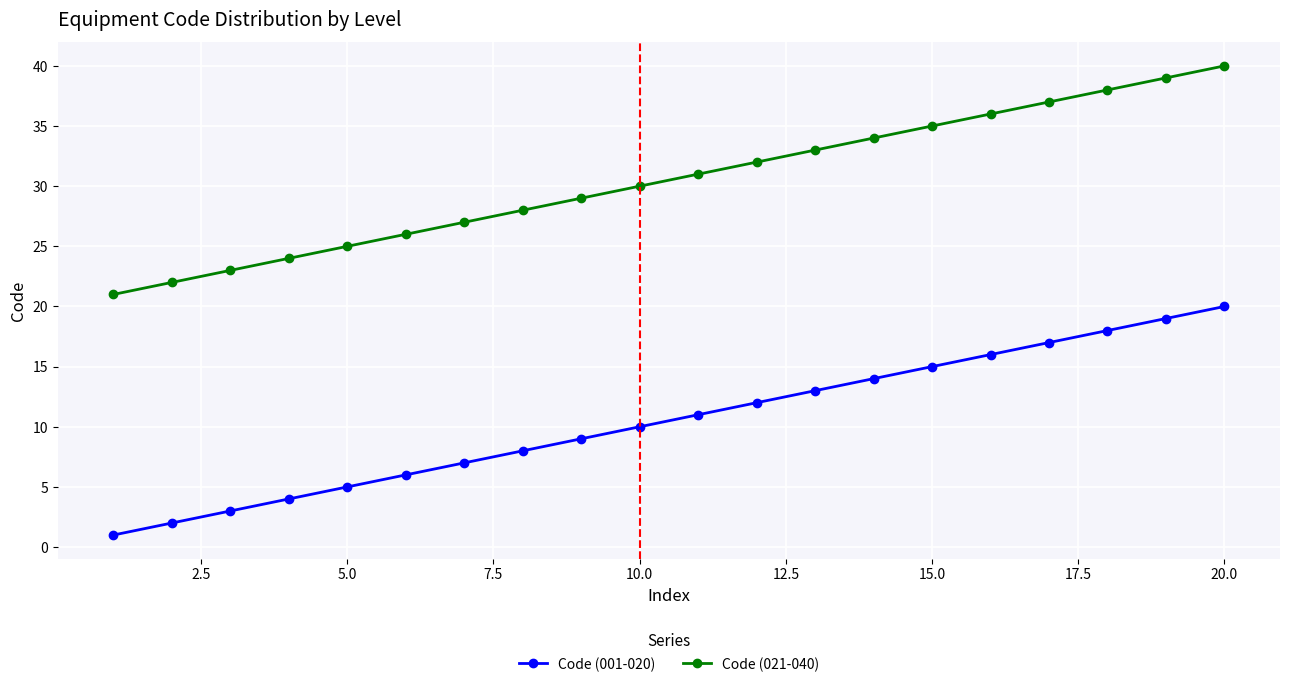

True or false: Code (021-040) and Code (001-020) intersect in this chart.

False